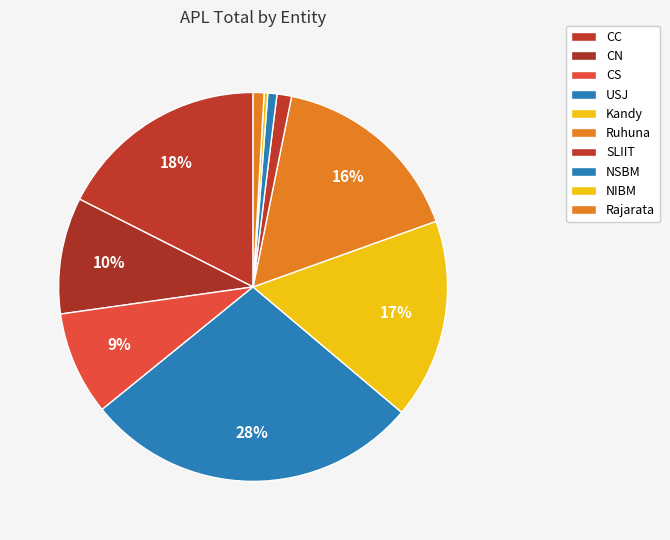

Does Kandy represent more than half of the total?

No